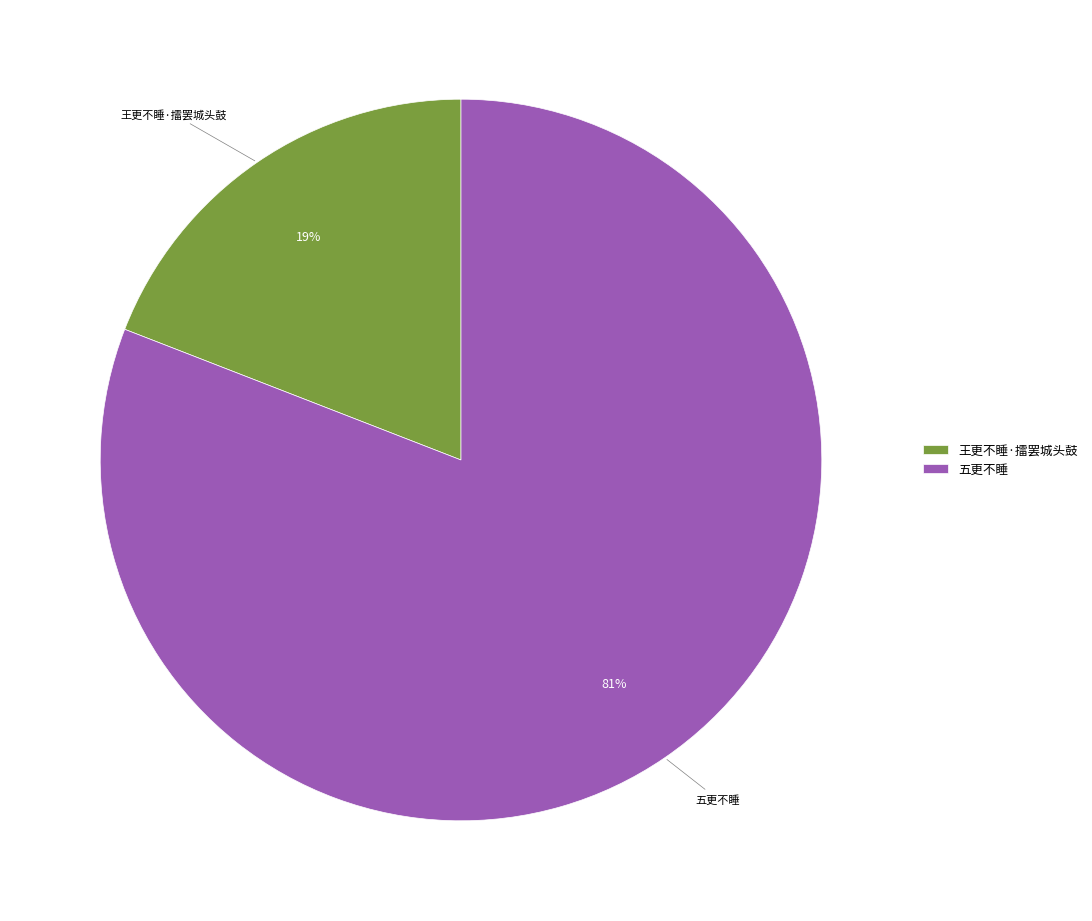

How many segments does this pie chart have?

2